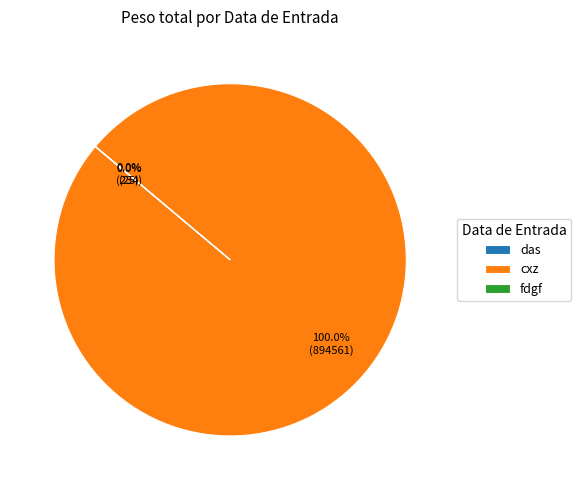

Which category has the biggest portion of the pie?

cxz